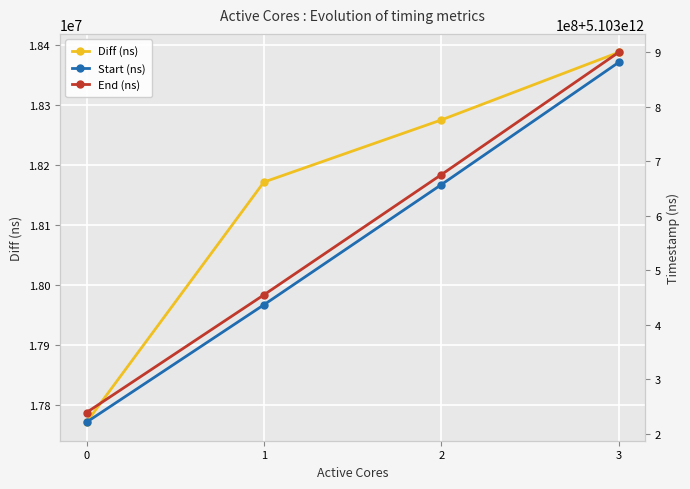

True or false: End (ns) and Diff (ns) intersect in this chart.

False